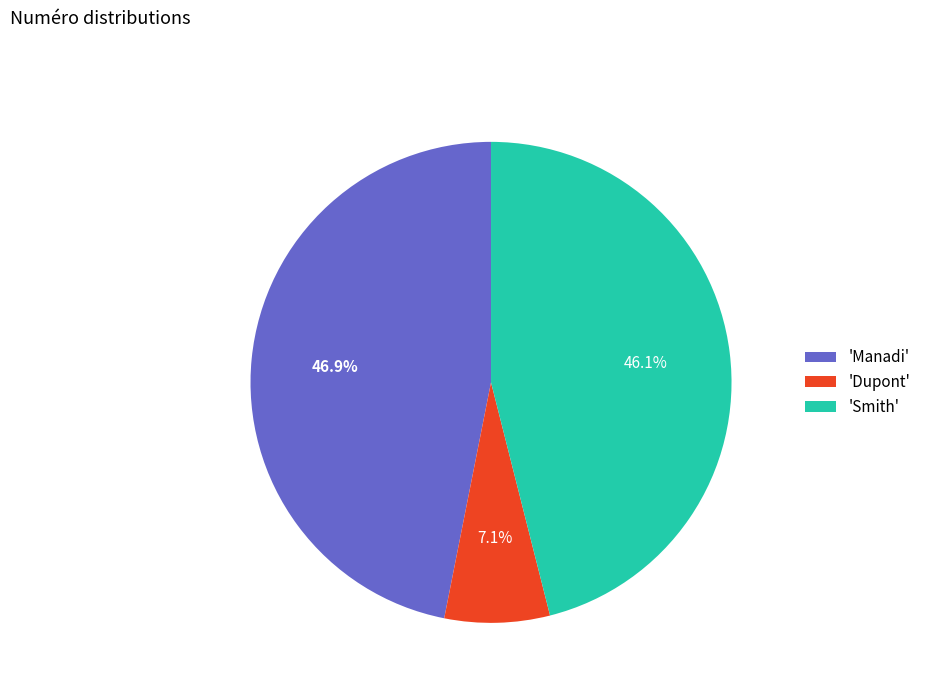

Which has a higher value, 'Smith' or 'Manadi'?

'Manadi'